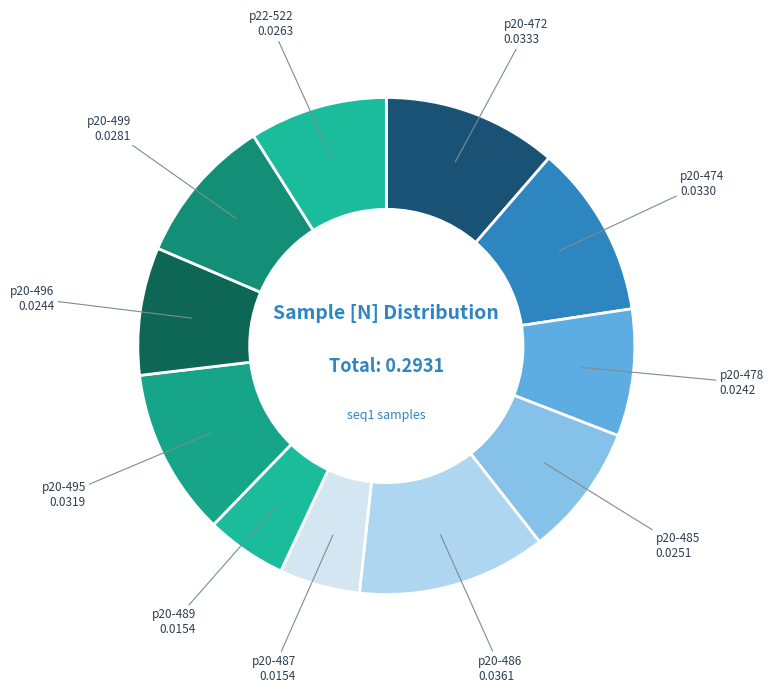

Which category has the biggest portion of the pie?

p20-486